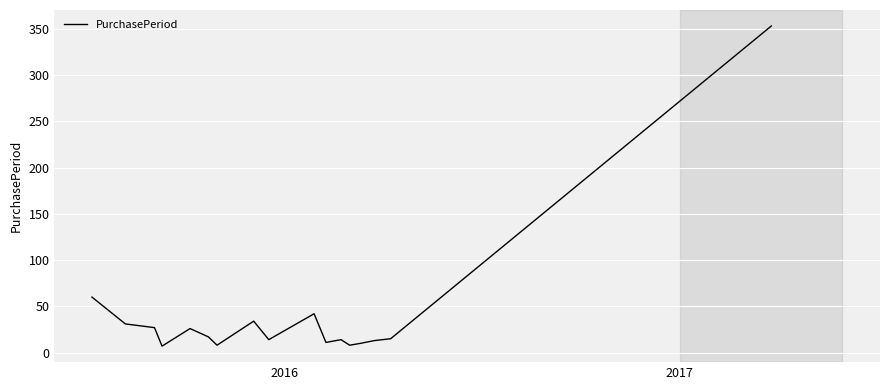

What is the maximum value shown in the chart?

353